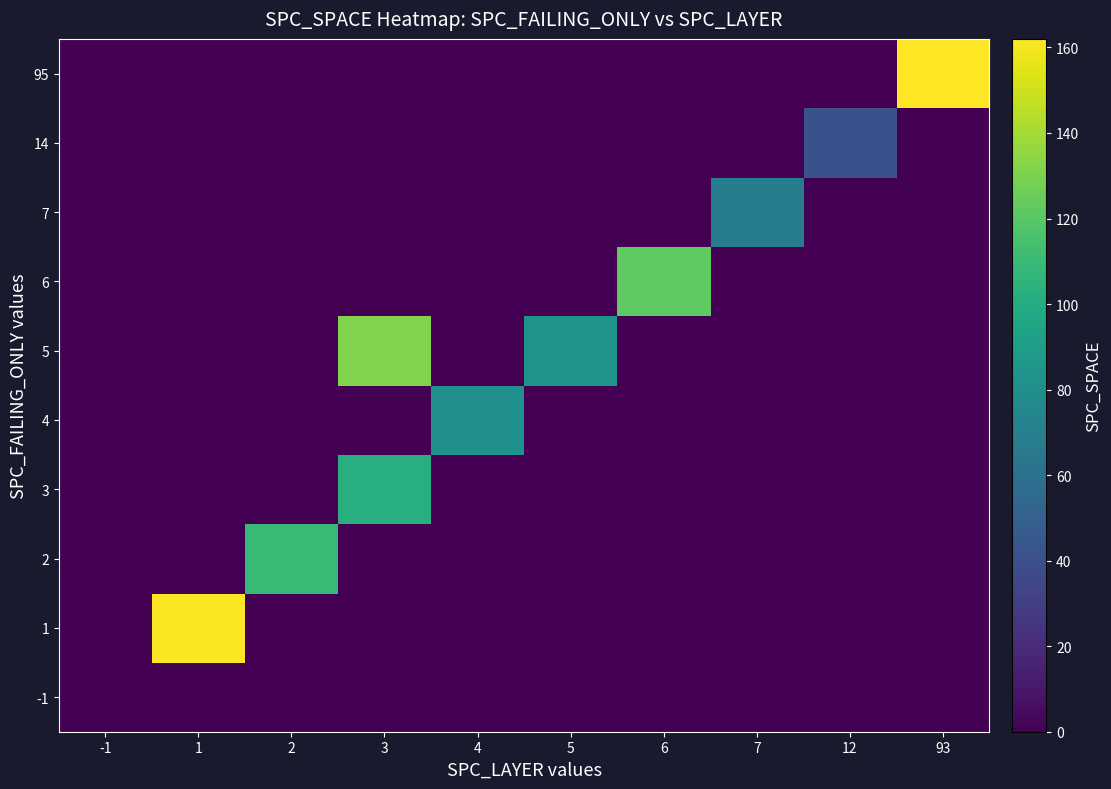

Which category has the highest value in the 6 series?

6